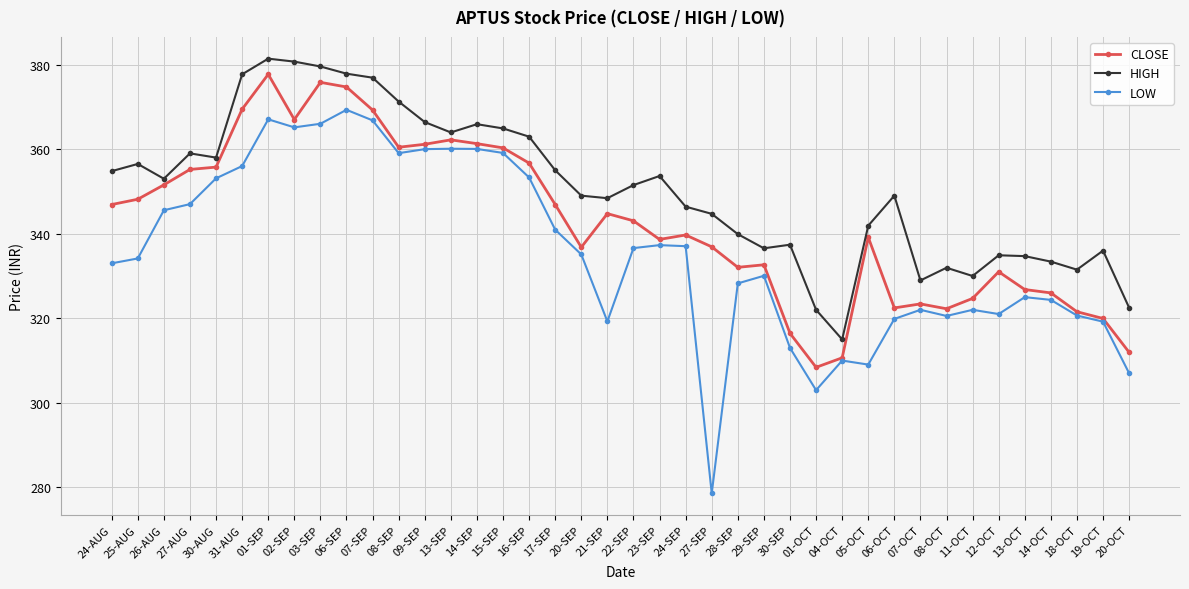

How many distinct data groups are displayed?

3